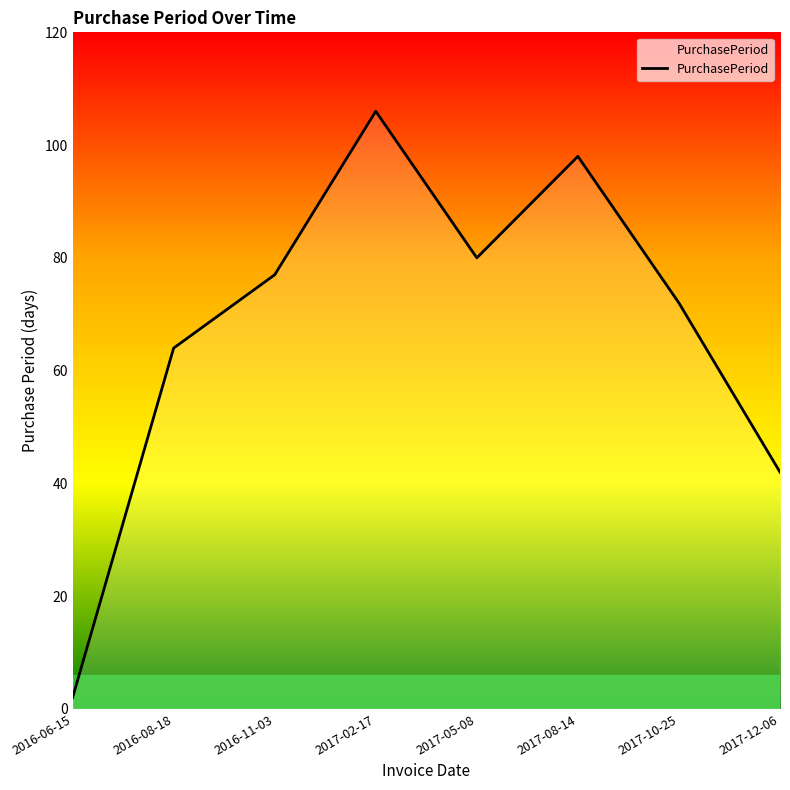

Is it true that the value at 2017-02-17 is 26?

False